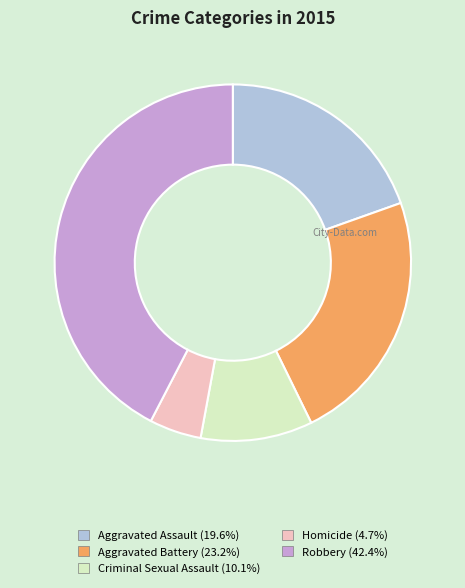

Does any single category account for the majority?

No